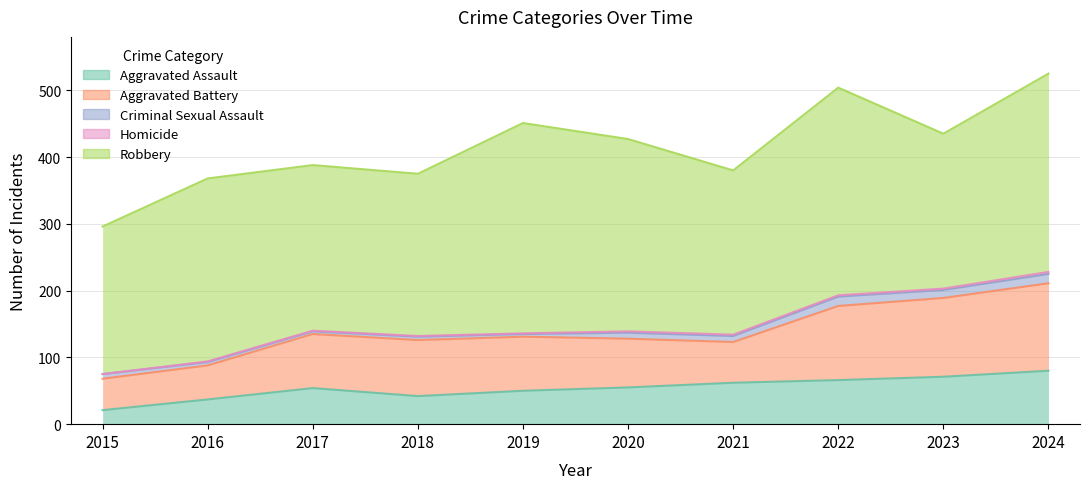

At which category does Aggravated Battery reach its first local peak?

2018